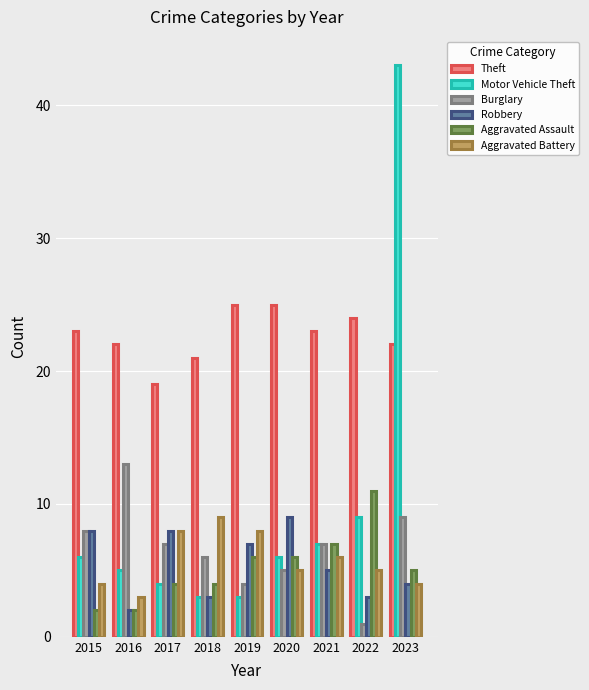

What are all the series names shown in the legend?

Theft, Motor Vehicle Theft, Burglary, Robbery, Aggravated Assault, Aggravated Battery